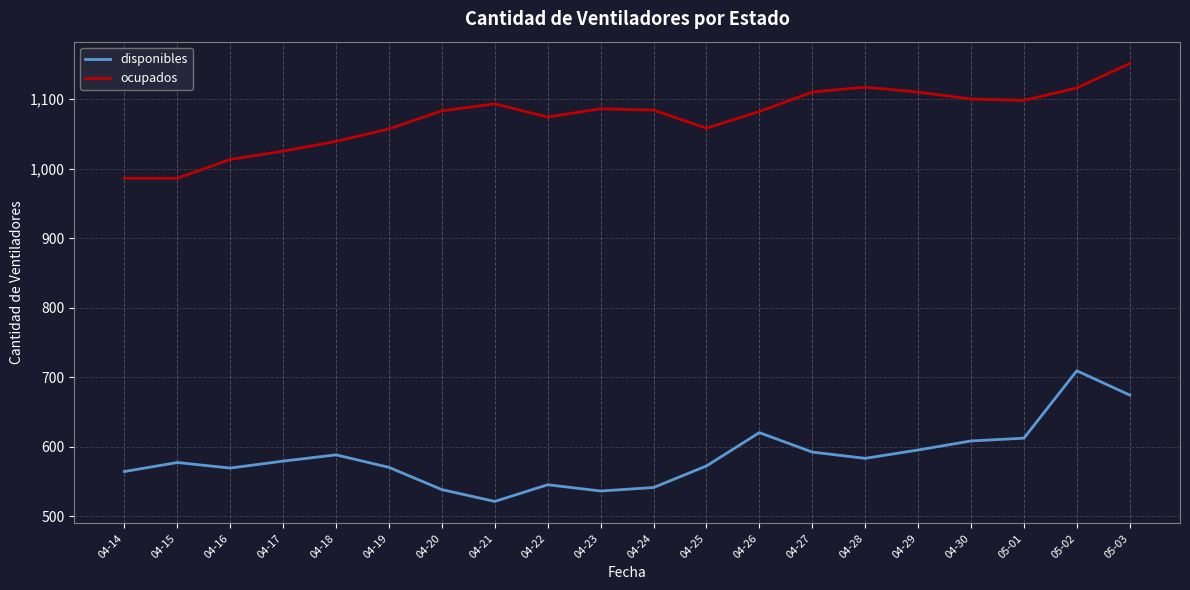

How many lines are shown in the chart?

2